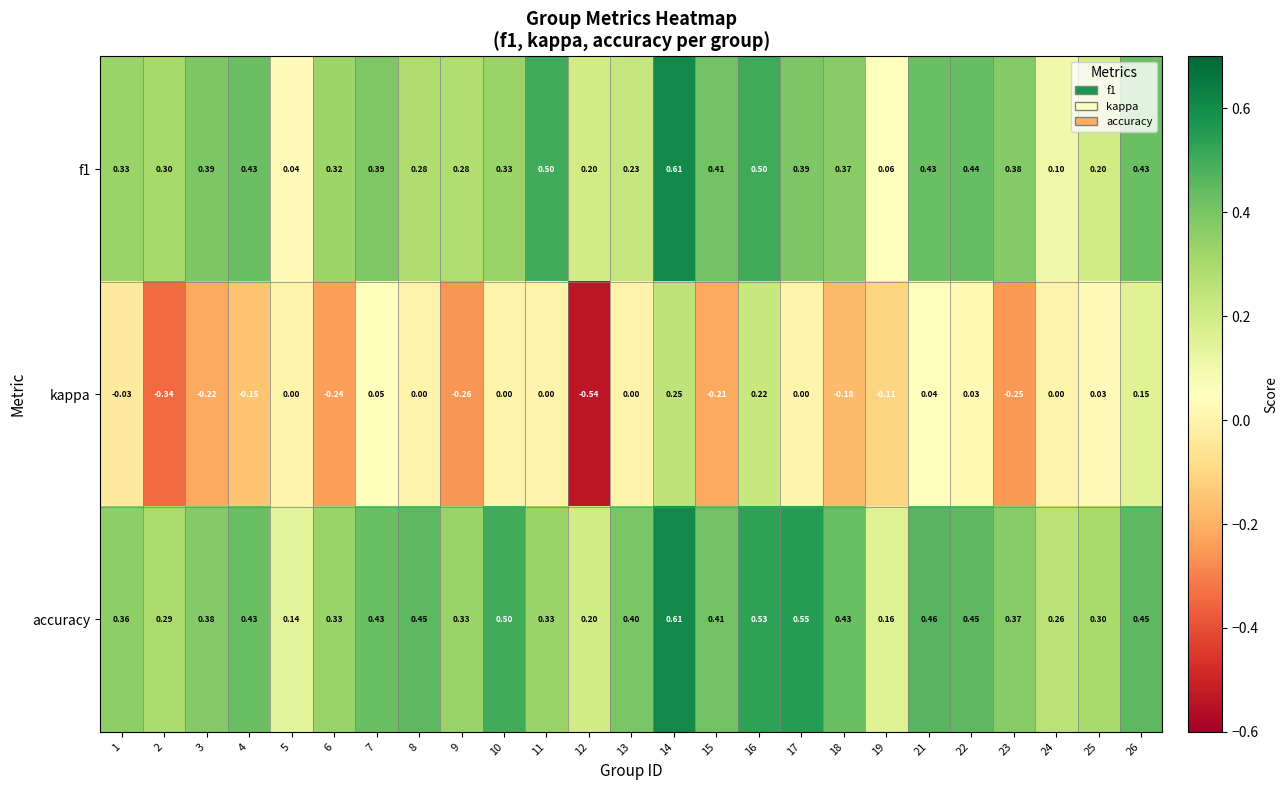

Which series changed the most between 23 and 26?

kappa